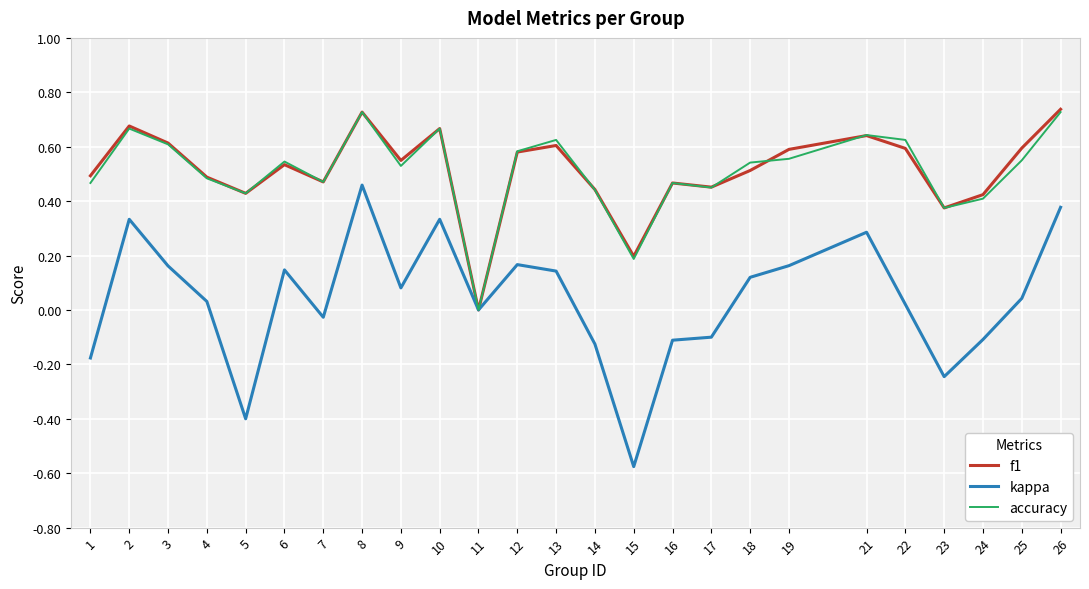

The f1 series shows 0.5 at 7. True or false?

True